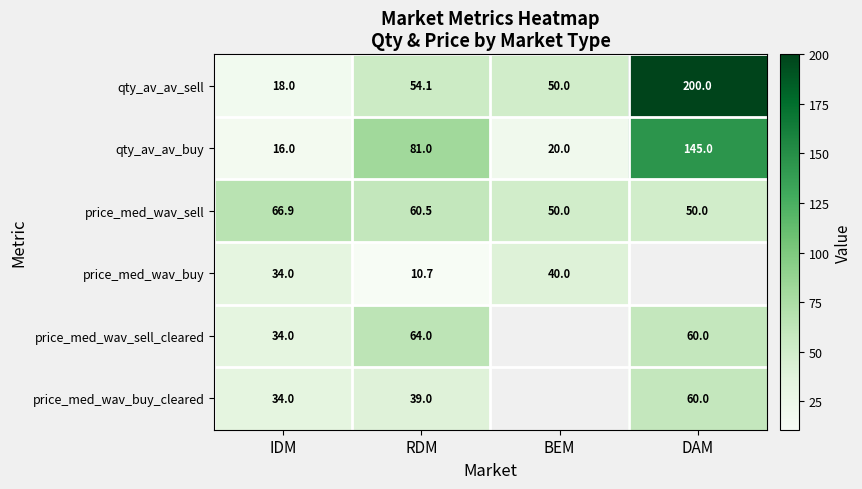

How many distinct data groups are displayed?

6